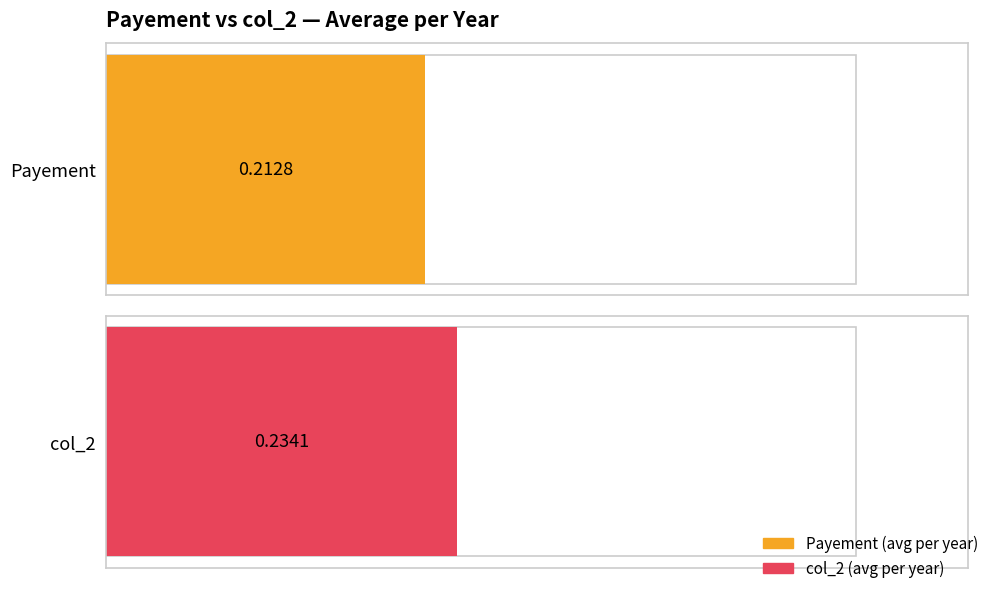

Which series has the largest total across all categories?

col_2